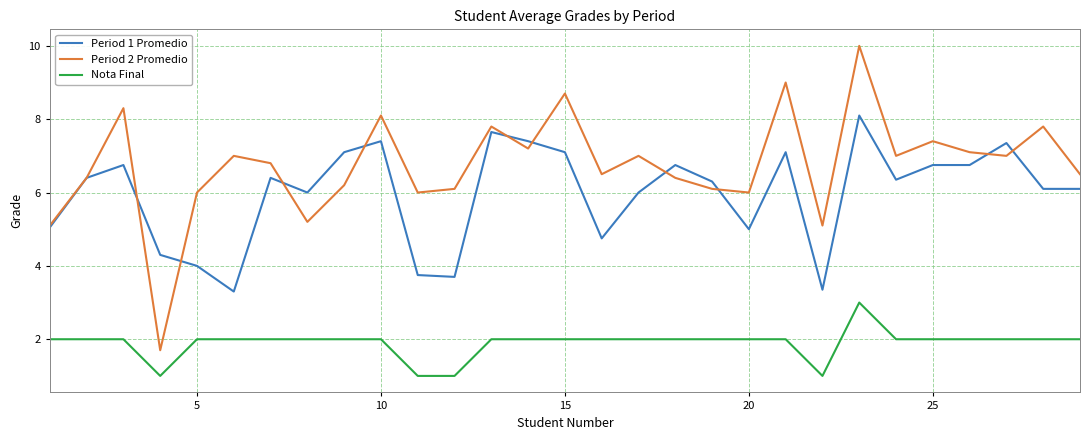

In Period 2 Promedio, how many points are lower than both neighbors (excluding endpoints)?

9